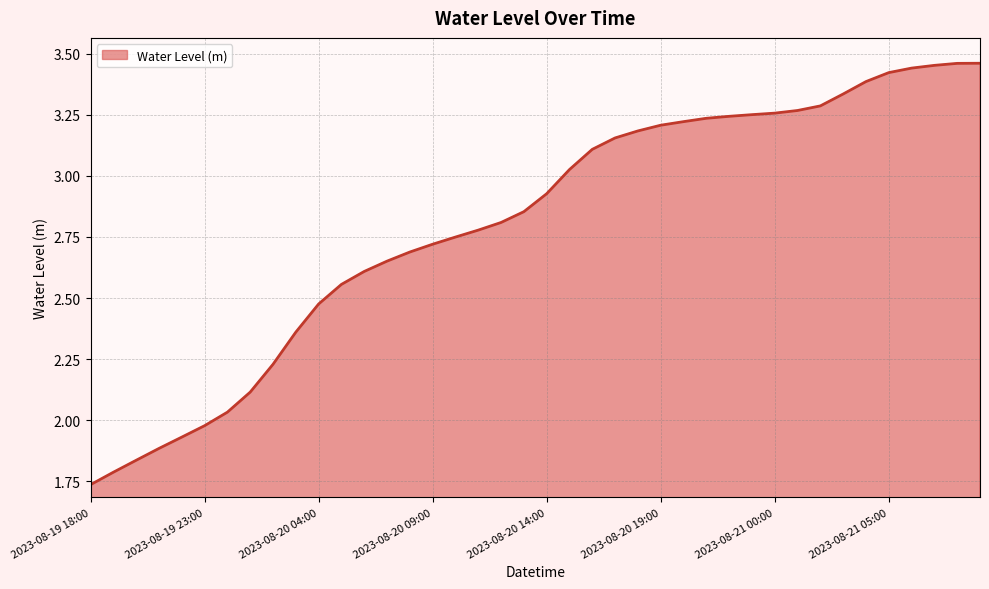

Does the chart have visible grid lines?

Yes